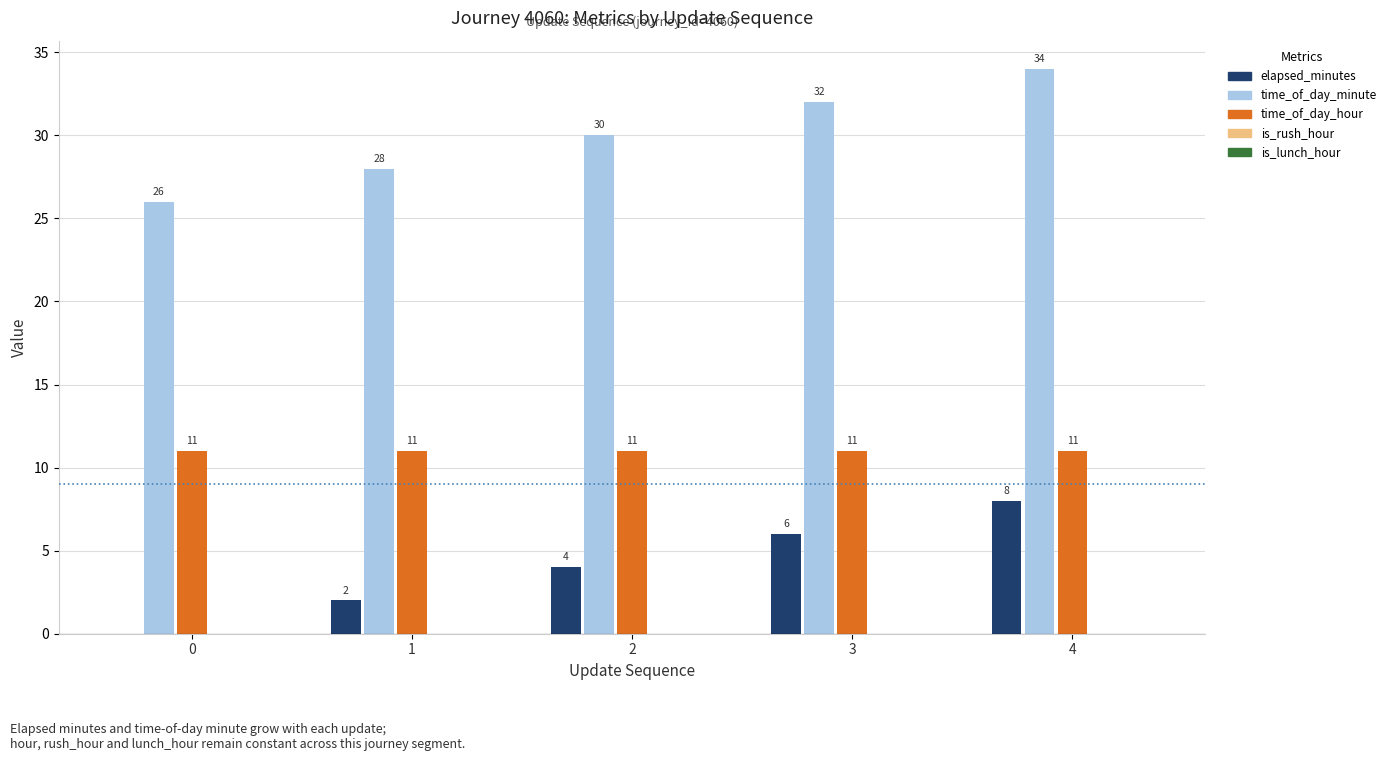

What is the total value across all series at 0?

37